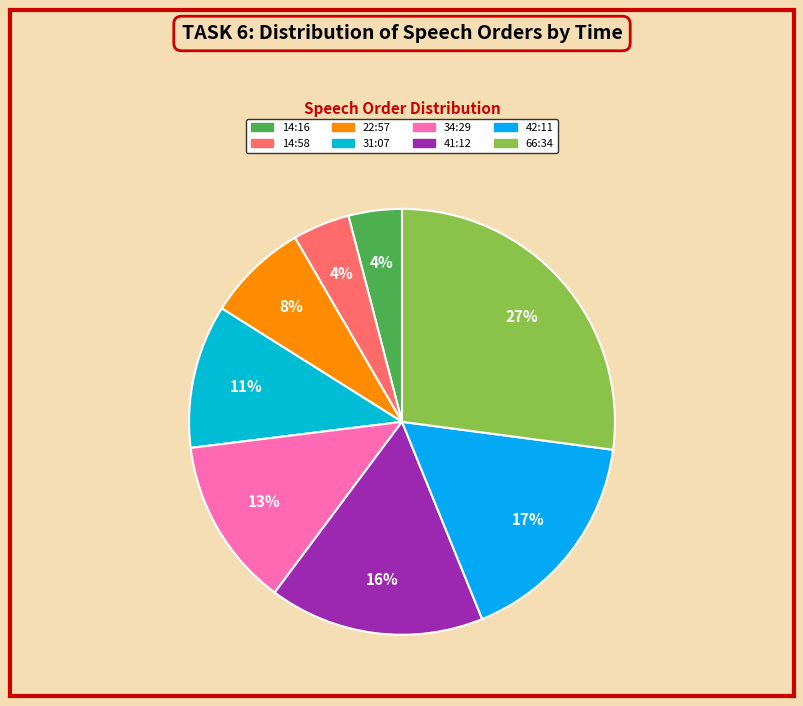

Is there a majority slice in this chart?

No